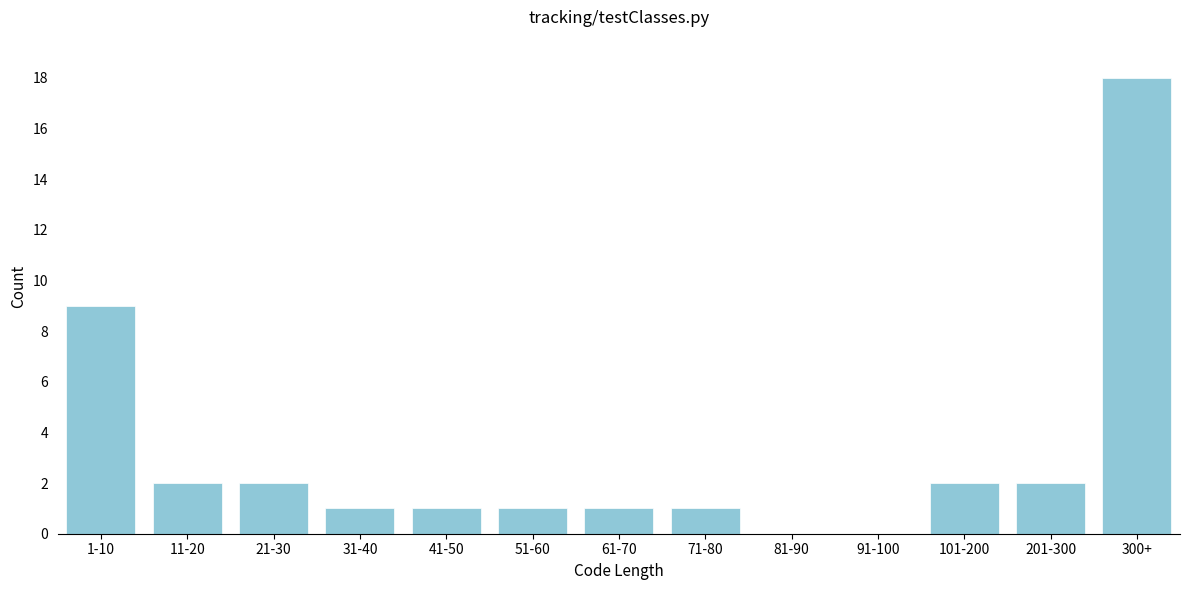

Reading left to right, extract all data points from this chart.

1-10=9	11-20=2	21-30=2	31-40=1	41-50=1	51-60=1	61-70=1	71-80=1	81-90=0	91-100=0	101-200=2	201-300=2	300+=18